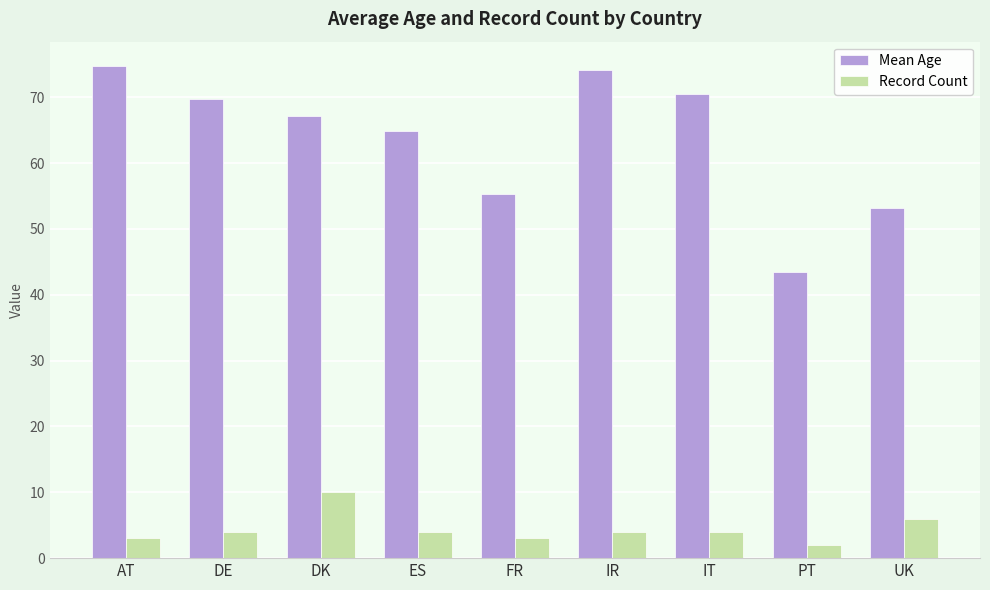

Which series has the largest range (max minus min)?

Mean Age